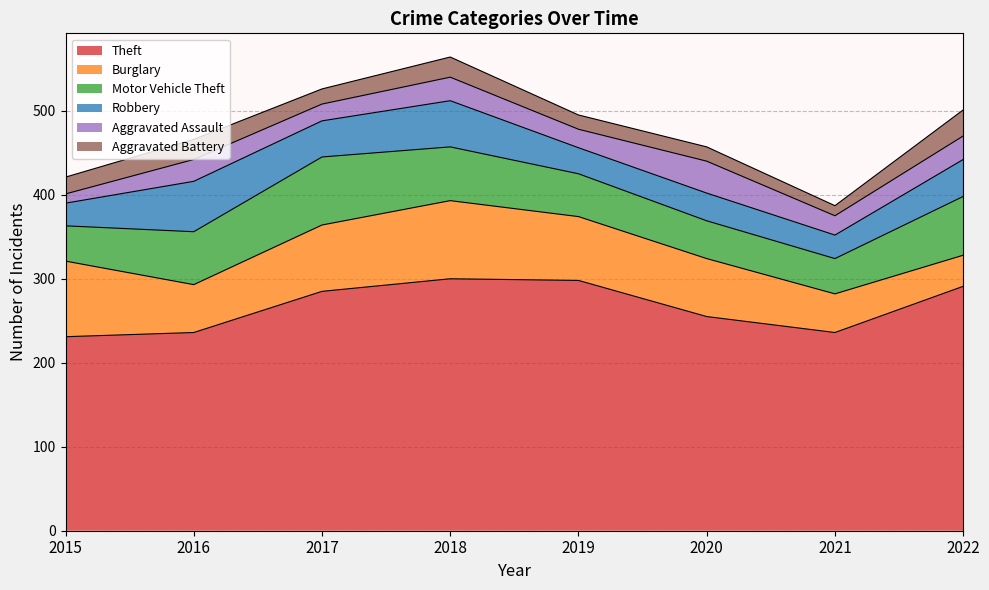

What is the value of the Aggravated Battery point at the 6th from the left?

17